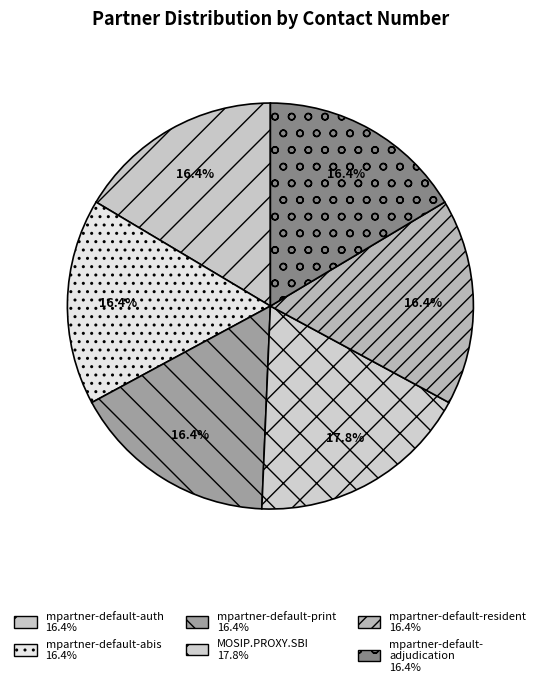

How many segments does this pie chart have?

6